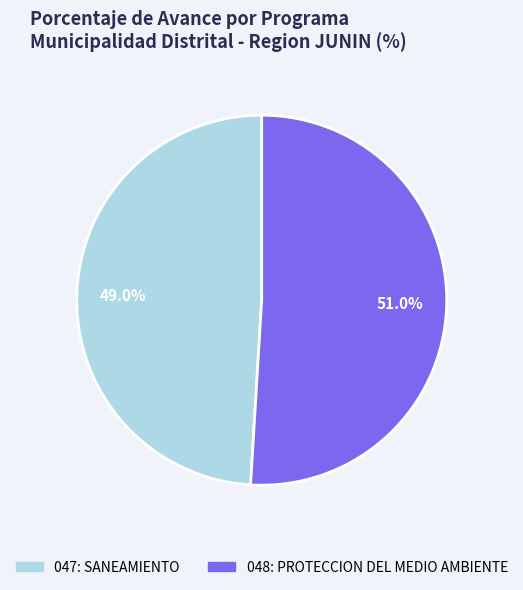

Is there any slice that represents more than half of the pie?

Yes